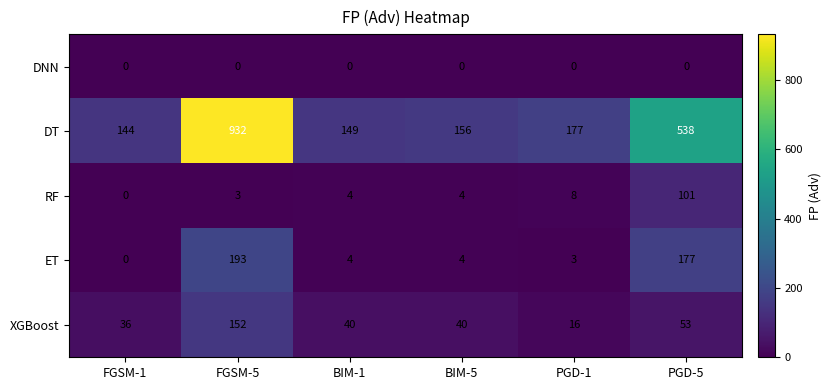

Where does the DT series first go above 177?

FGSM-5